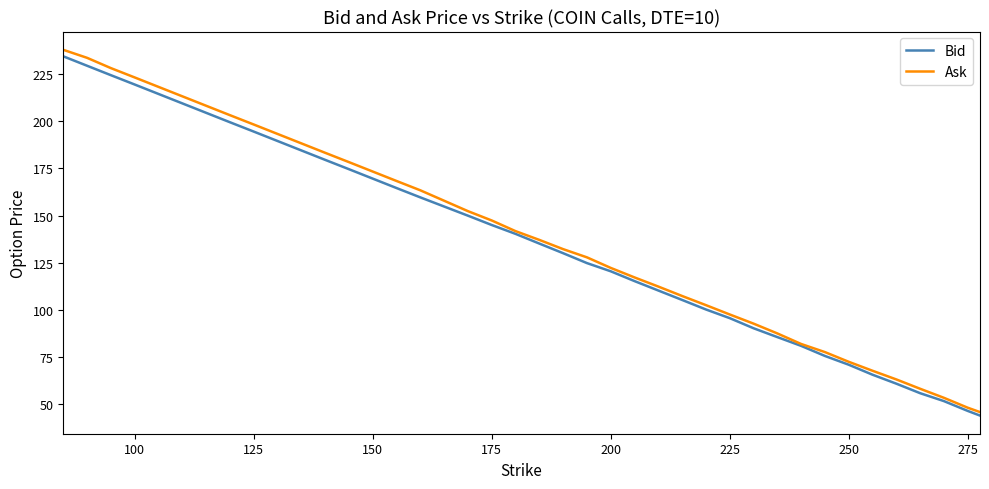

Which series has the largest range (max minus min)?

Ask